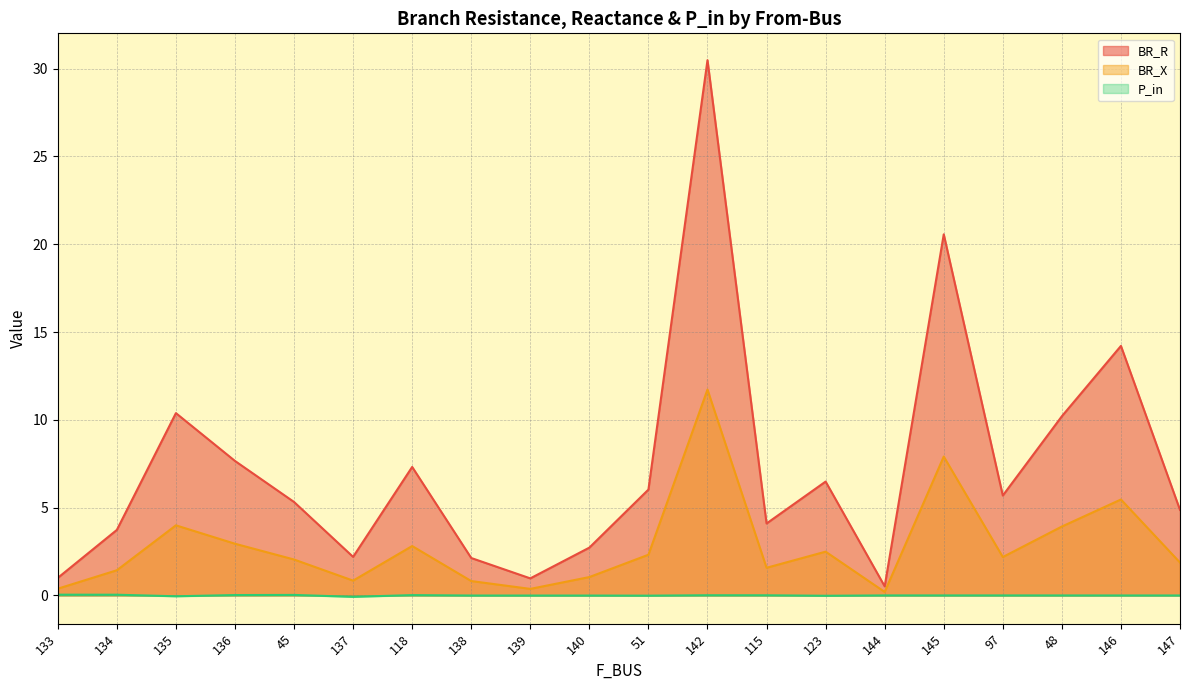

How many data points in BR_X are less than 2?

9